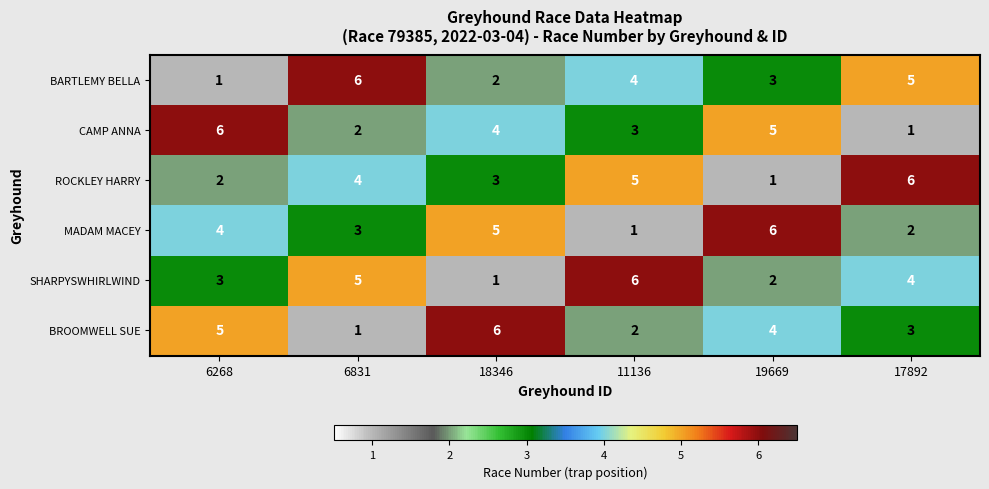

At 18346, list the series in order from smallest to largest.

SHARPYSWHIRLWIND, BARTLEMY BELLA, ROCKLEY HARRY, CAMP ANNA, MADAM MACEY, BROOMWELL SUE